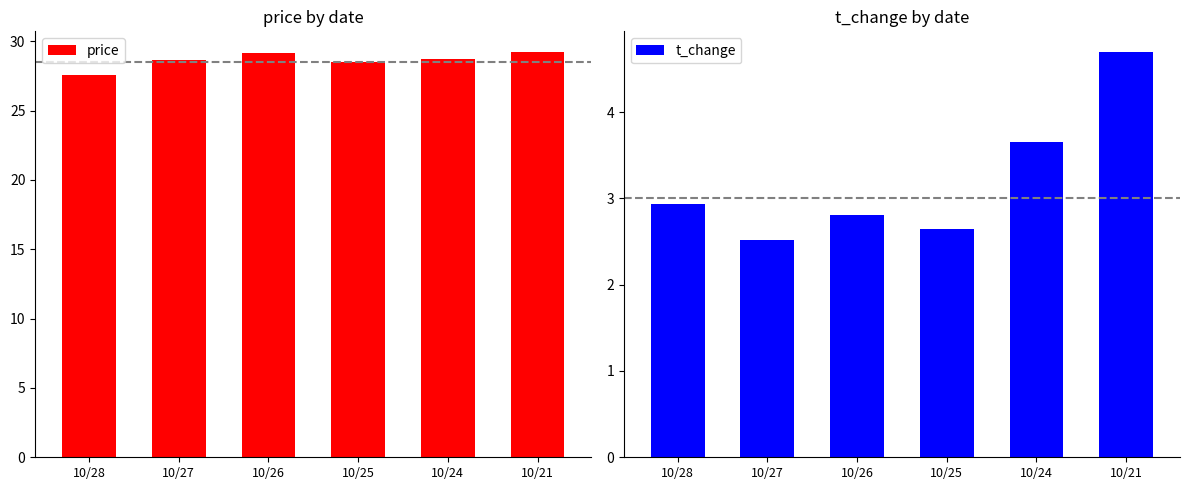

How many series are shown in this chart?

2